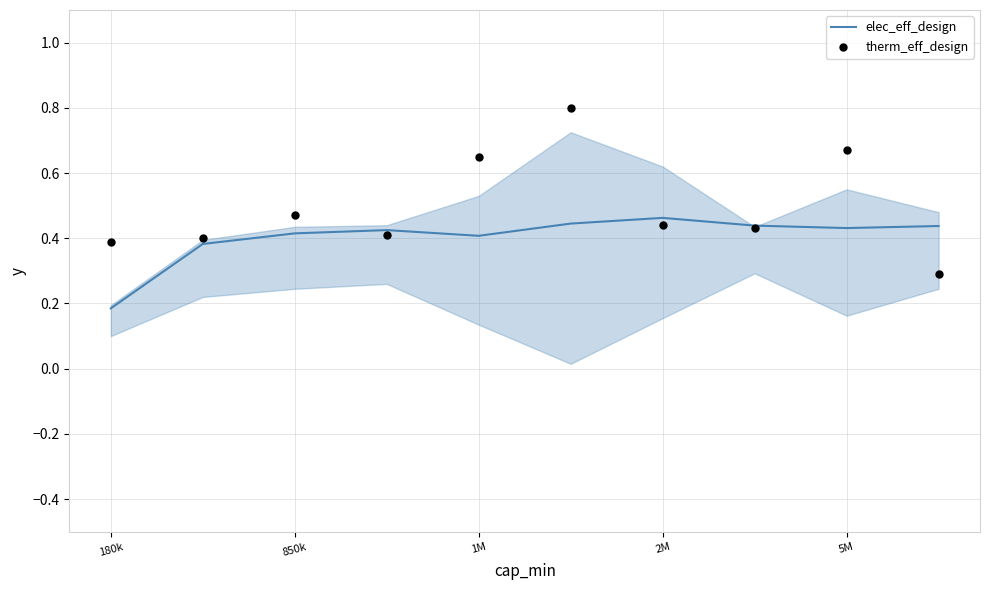

At how many categories does at least one series exceed 0?

10